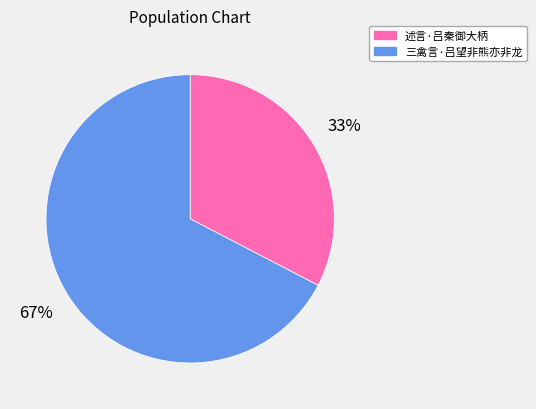

What is the ratio of the value at 述言·吕秦御大柄 to the value at 三禽言·吕望非熊亦非龙?

0.5